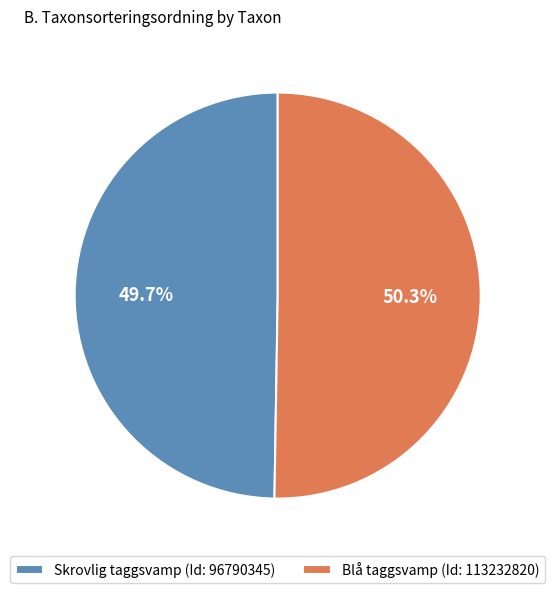

Which slice is the largest?

Blå taggsvamp (Id: 113232820)